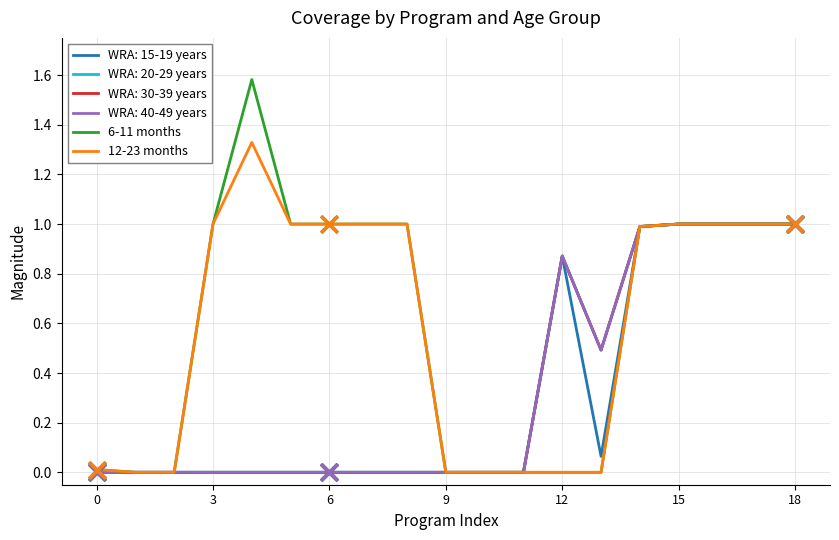

Is this an area chart (filled region under the line)?

No